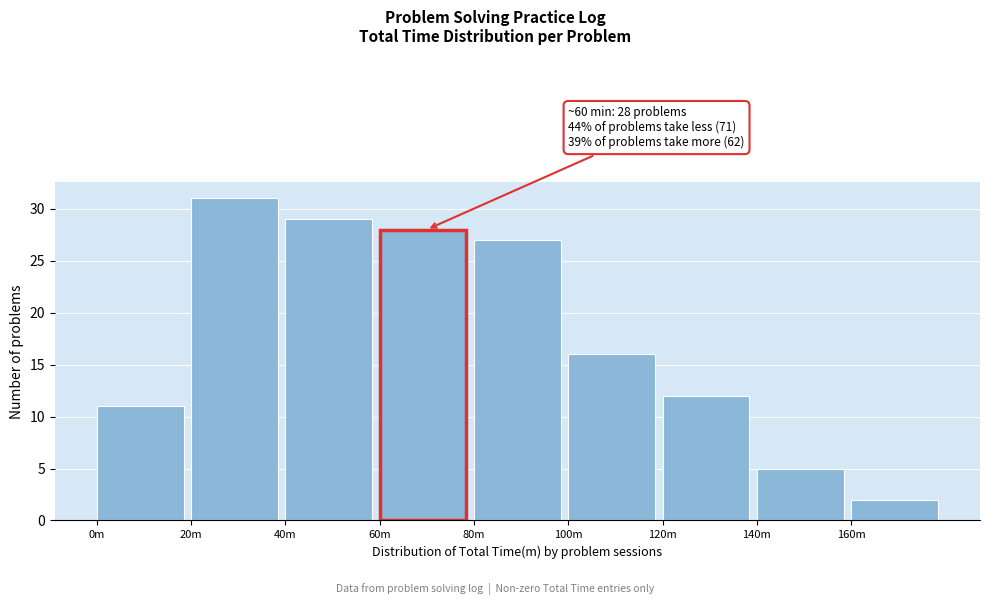

Reading right to left, list all the values displayed in this chart.

2	5	12	16	27	28	29	31	11